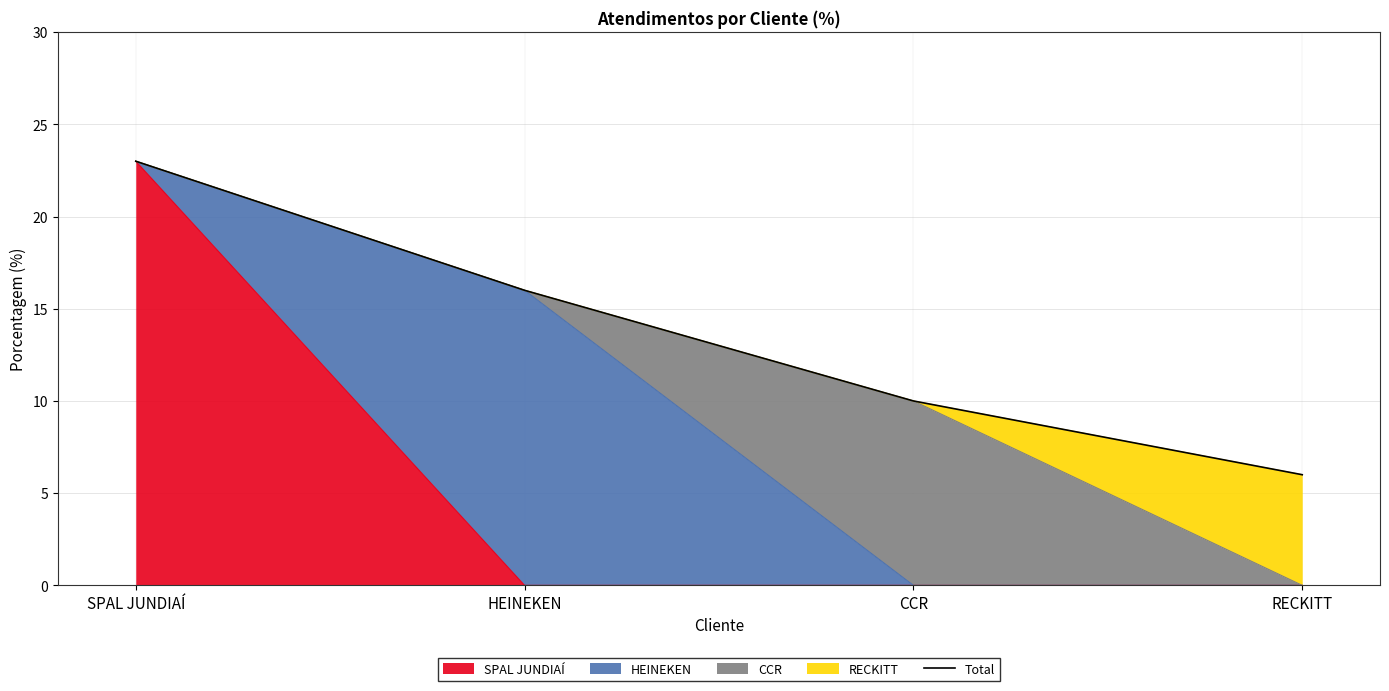

List the labels in order of value, largest first.

SPAL JUNDIAÍ, HEINEKEN, CCR, RECKITT